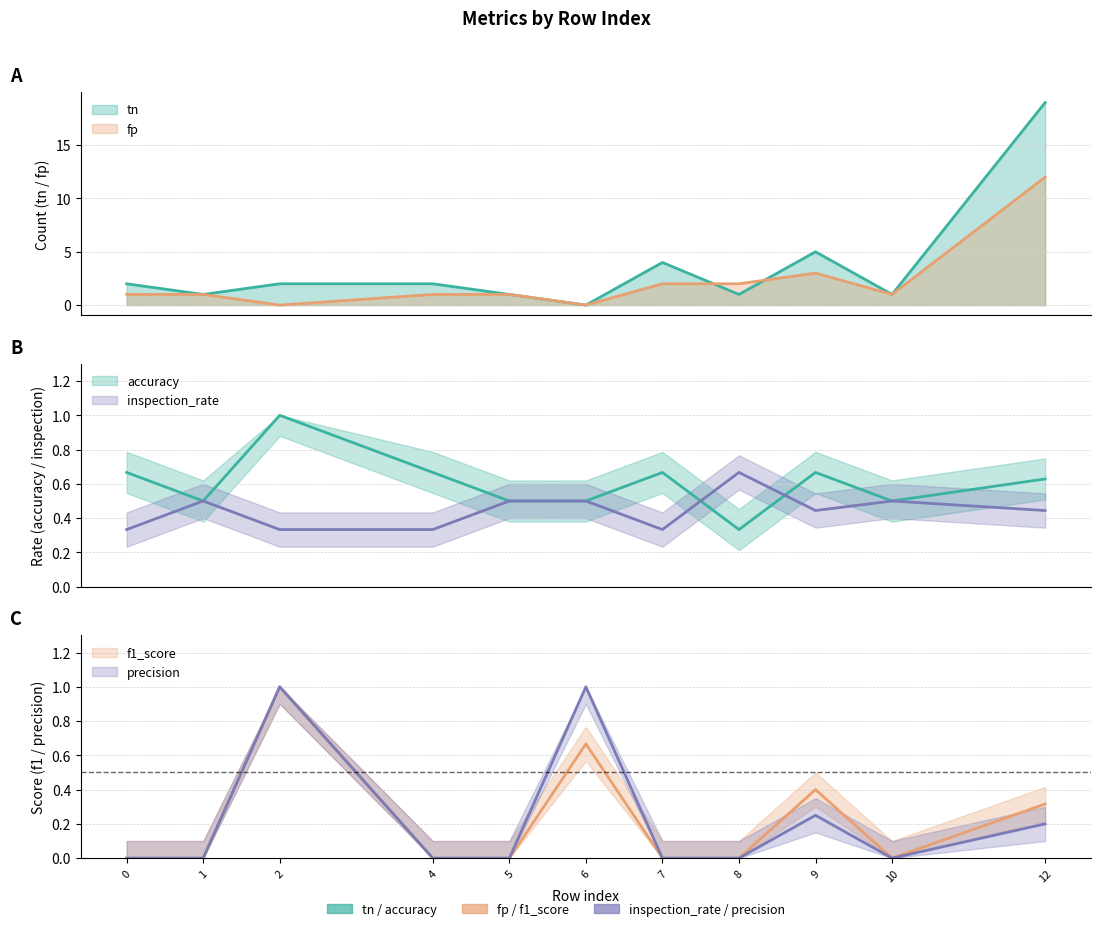

What is the sum of the inspection_rate values at 8 and 10?

1.2